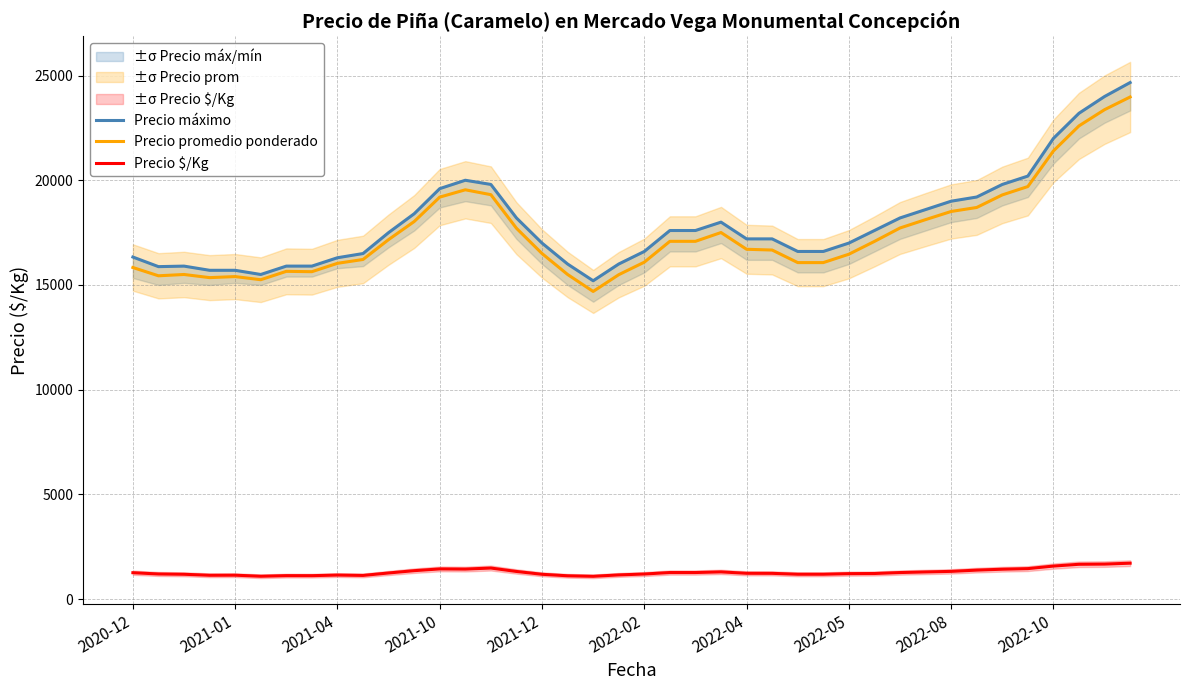

True or false: Precio $/Kg and Precio promedio ponderado intersect in this chart.

False